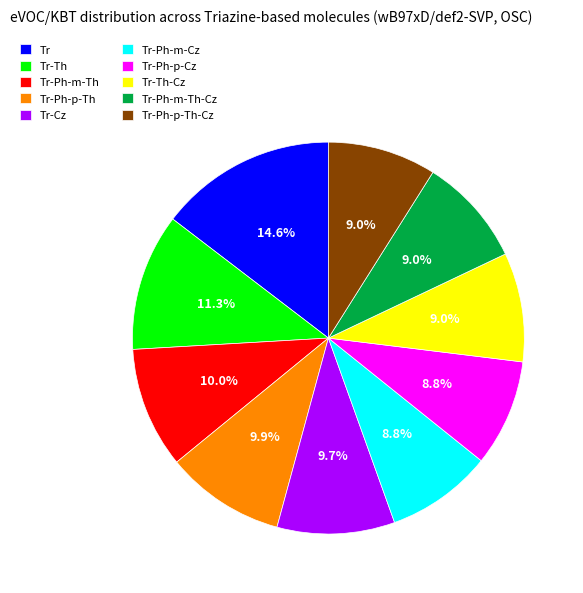

How many slices are in this pie chart?

10